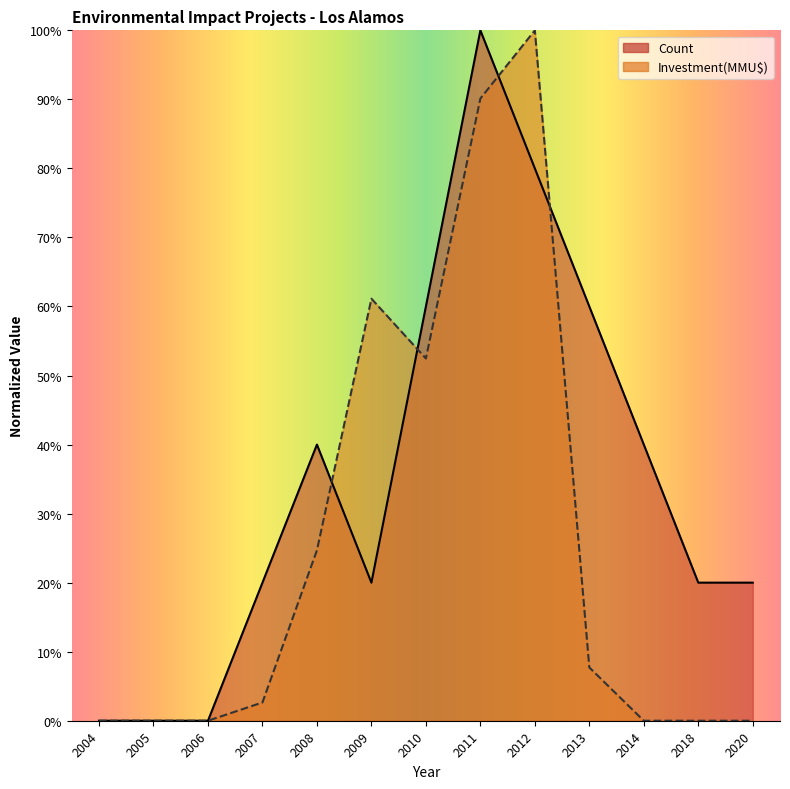

Reading right to left, extract all data points from this chart.

Count: 20.0	20.0	40.0	60.0	80.0	100.0	60.0	20.0	40.0	20.0	0.0	0.0	0.0
Investment(MMU$): 0.0	0.0	0.0	7.7	100.0	90.1	52.5	61.1	24.7	2.6	0.0	0.0	0.0